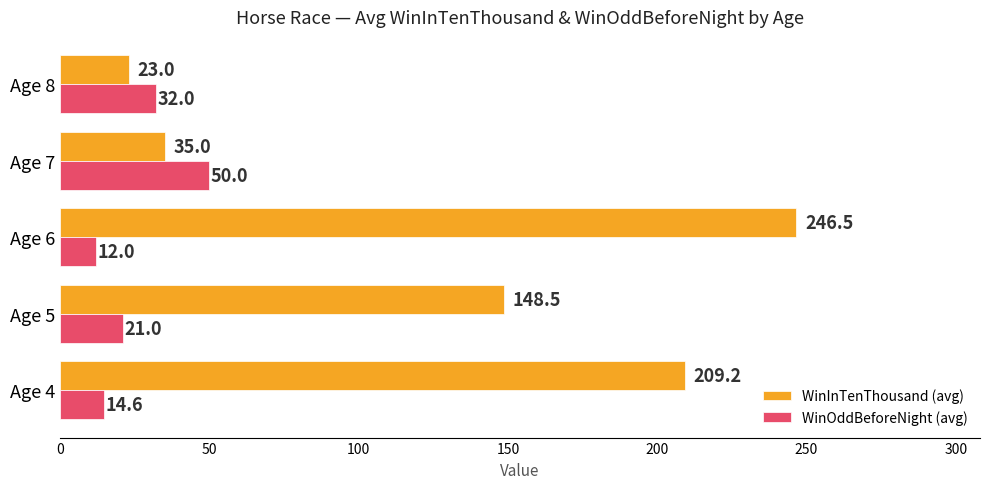

The WinOddBeforeNight (avg) series shows 24.2 at Age 4. True or false?

False